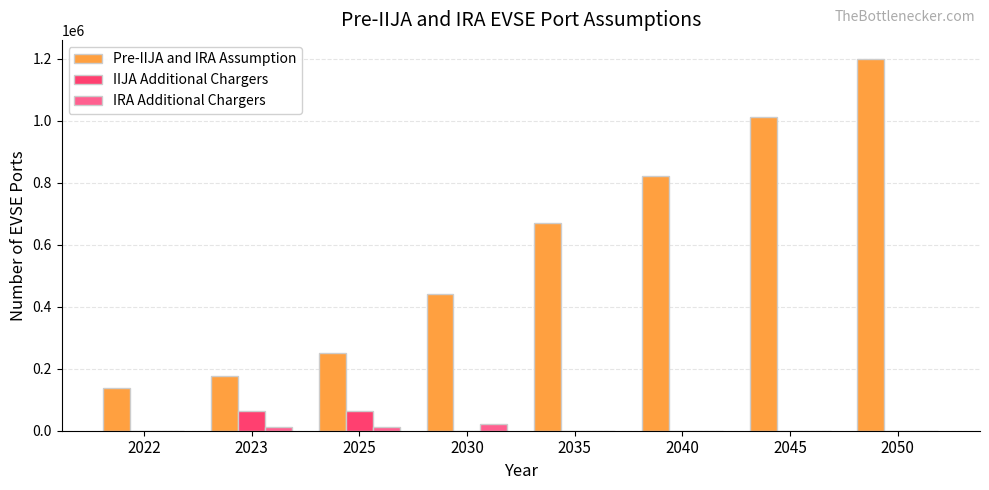

The value of Pre-IIJA and IRA Assumption at 2030 is 441358.6. True or false?

True